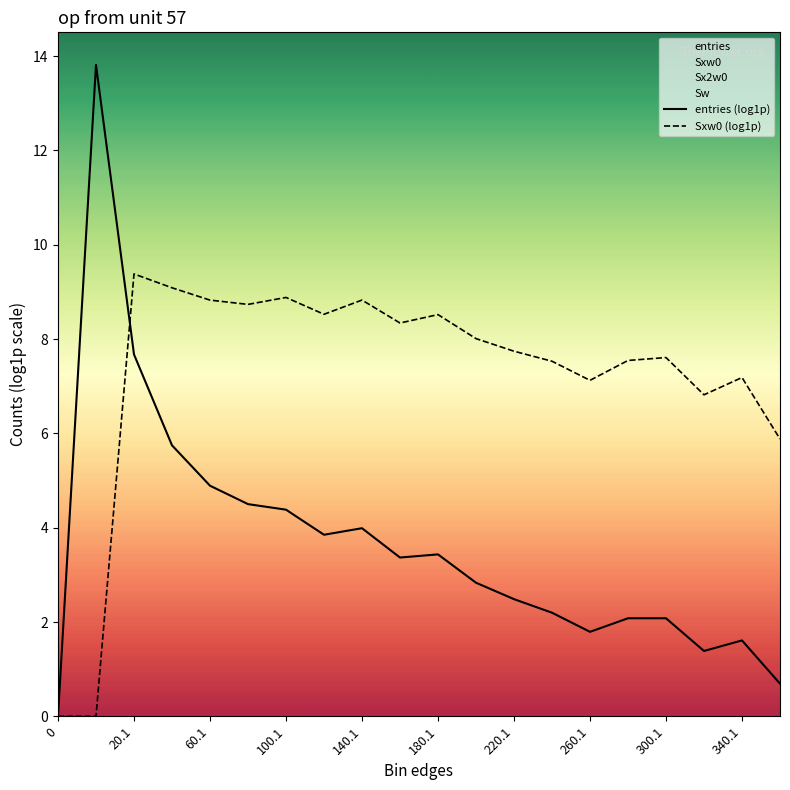

Rank the series by their maximum value, from highest to lowest.

entries (log1p), Sxw0 (log1p)